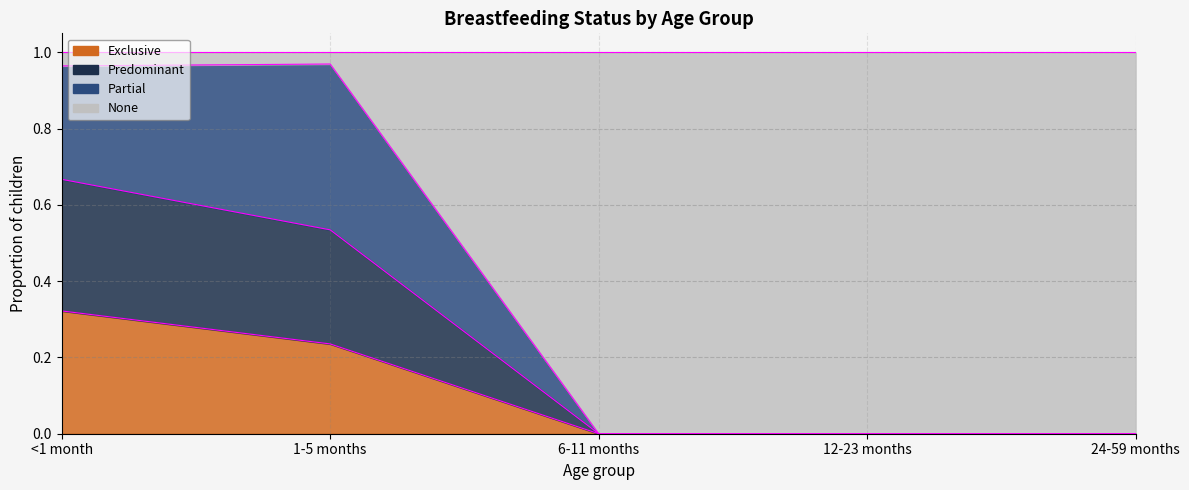

At which category is the sum across all series the highest?

<1 month